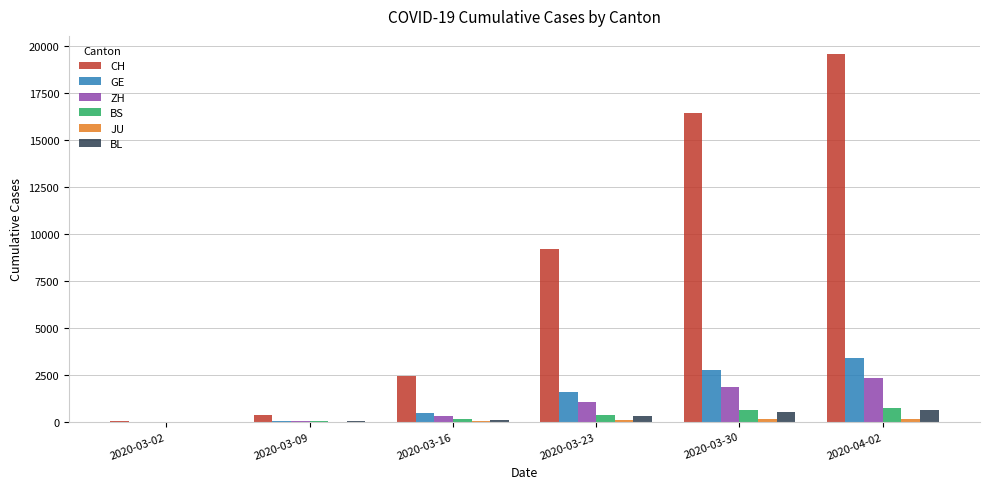

How many groups of bars are there?

6